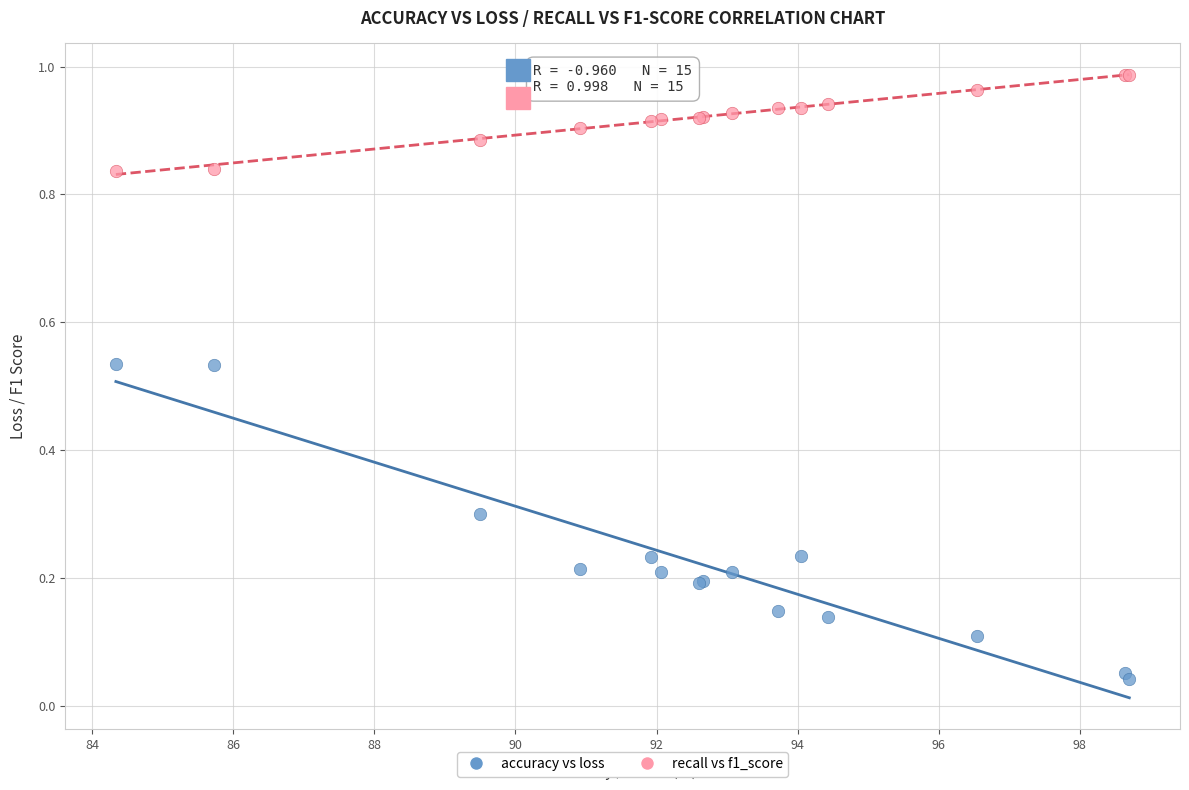

Which series reaches the maximum Y coordinate?

recall vs f1_score